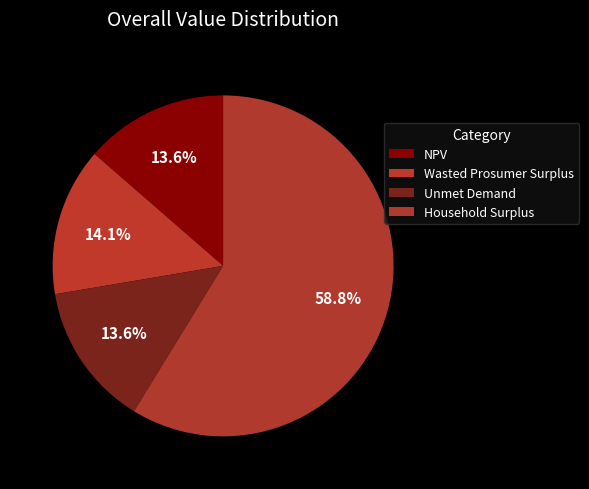

To the nearest percent, what percentage of the pie is Unmet Demand?

14%